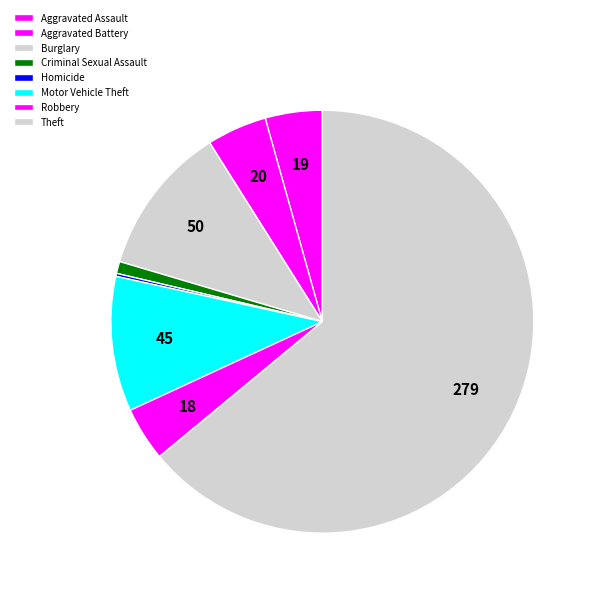

Does any single category account for the majority?

Yes